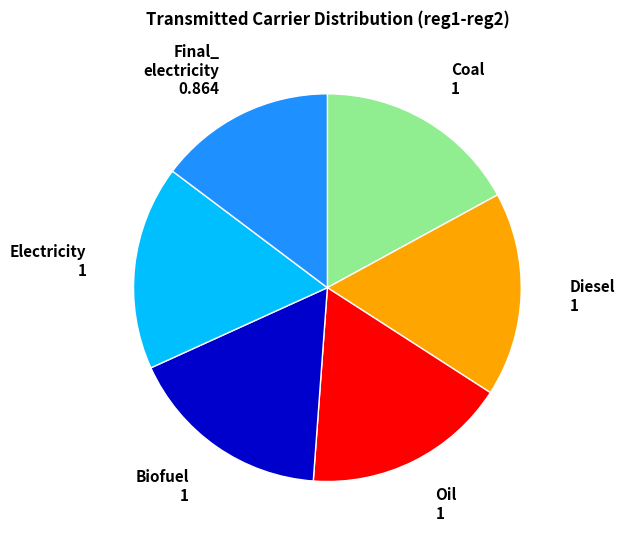

Is there a majority slice in this chart?

No